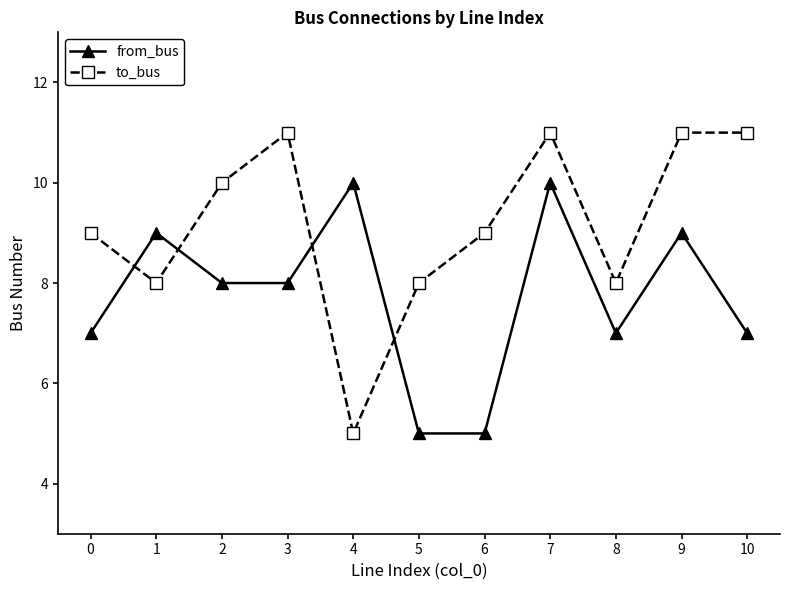

Is this an area chart (filled region under the line)?

No